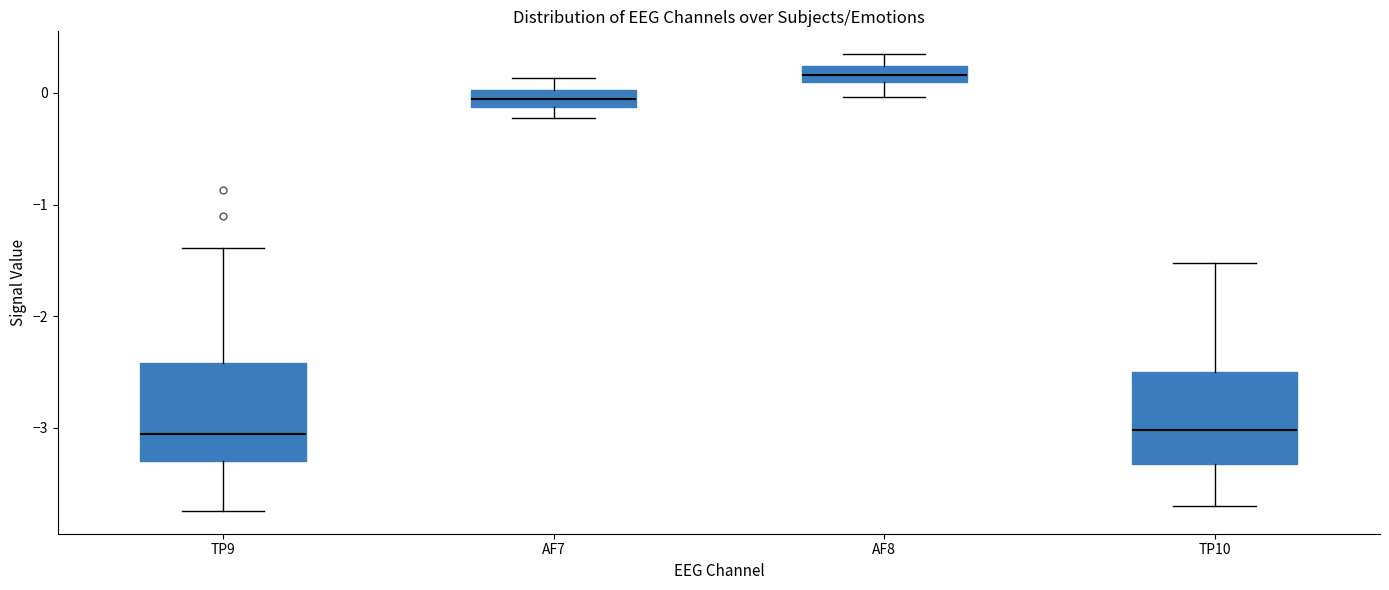

Where is the lower edge of the box for TP10 on the y-axis? The values are not printed on the chart, so give them approximately, as read against the axis.

-3.3